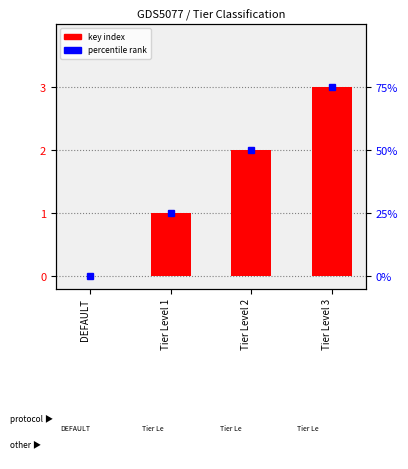

What is the change in value from DEFAULT to Tier Level 1?

+1